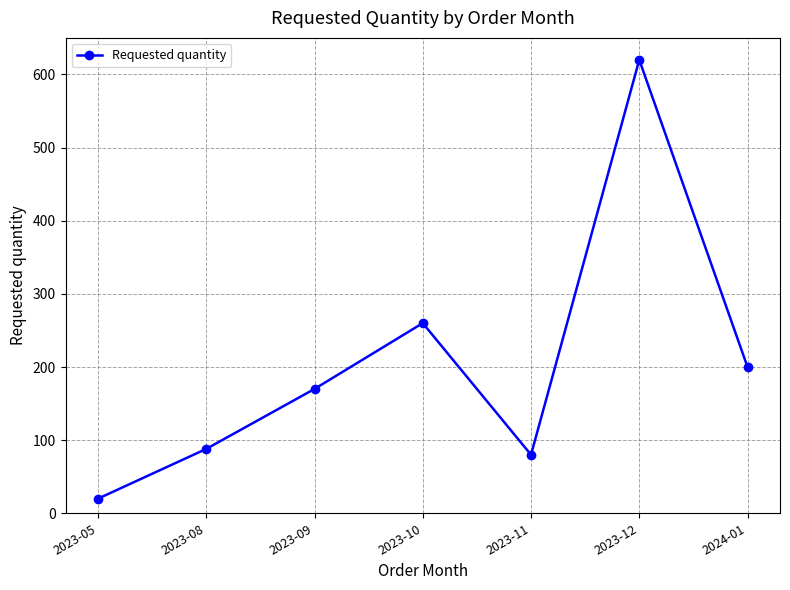

What is the change in value from 2023-09 to 2023-10?

+90